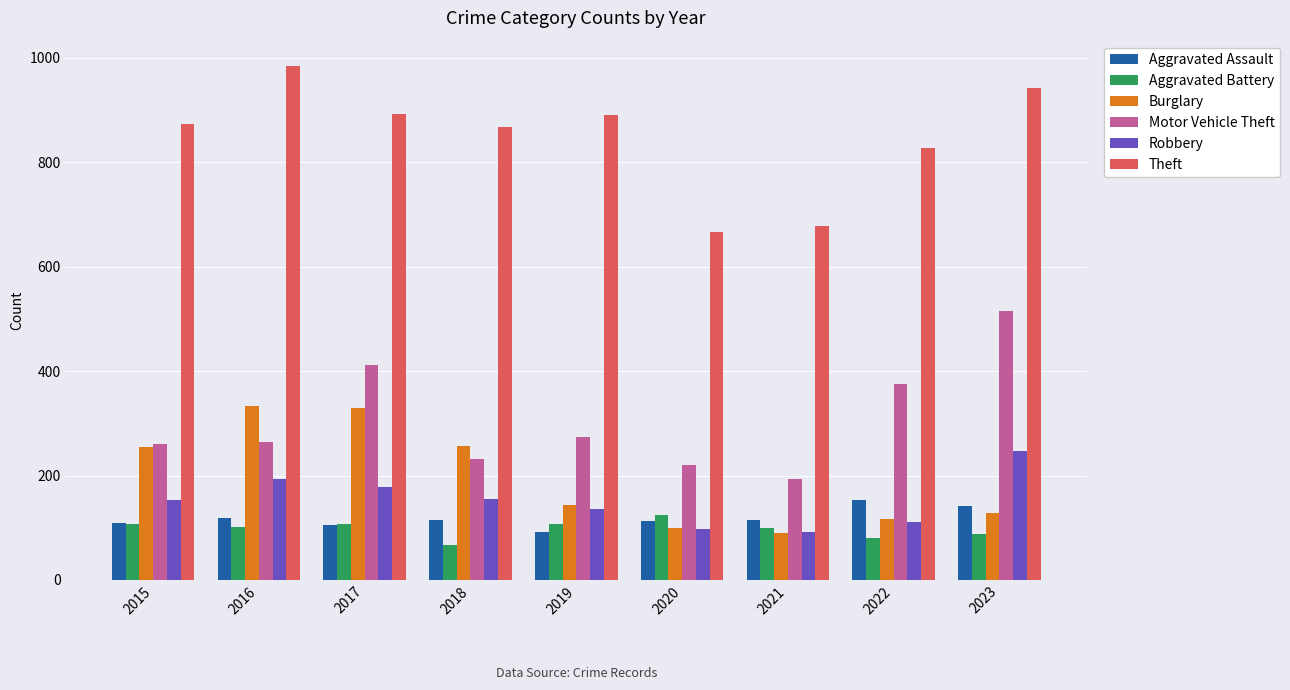

Which label corresponds to the smallest value in the chart?

2018